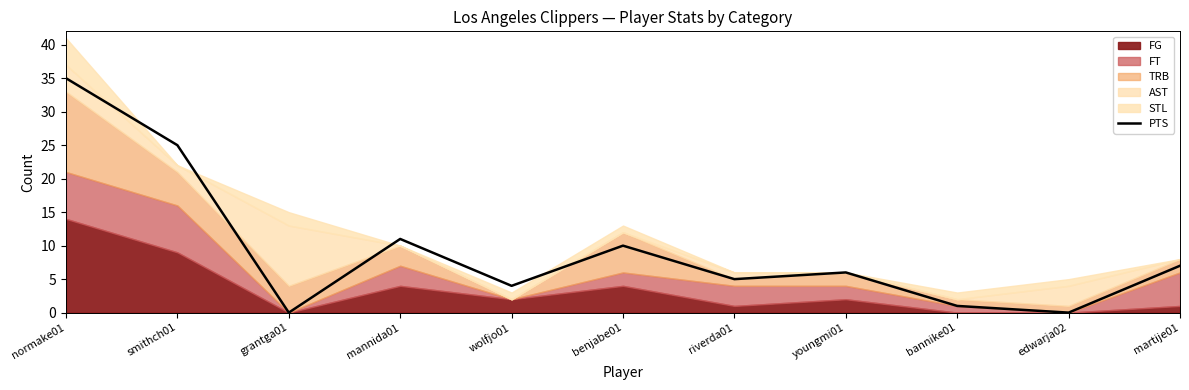

Is it true that the value at benjabe01 is 10?

True